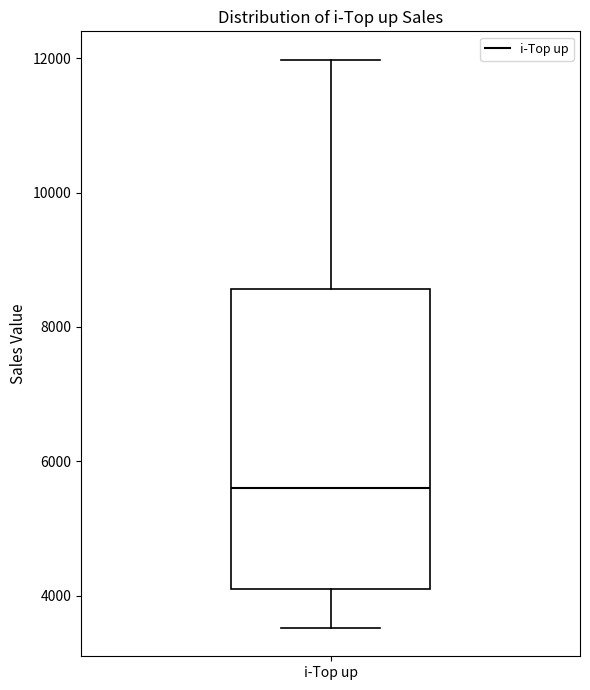

Read this box plot against the y-axis: the position of the median line, the range covered by the box, and the ends of both whiskers. The values are not printed on the chart, so give them approximately, as read against the axis.

median 5600, box 4000 to 8600, whiskers 3600 to 12000